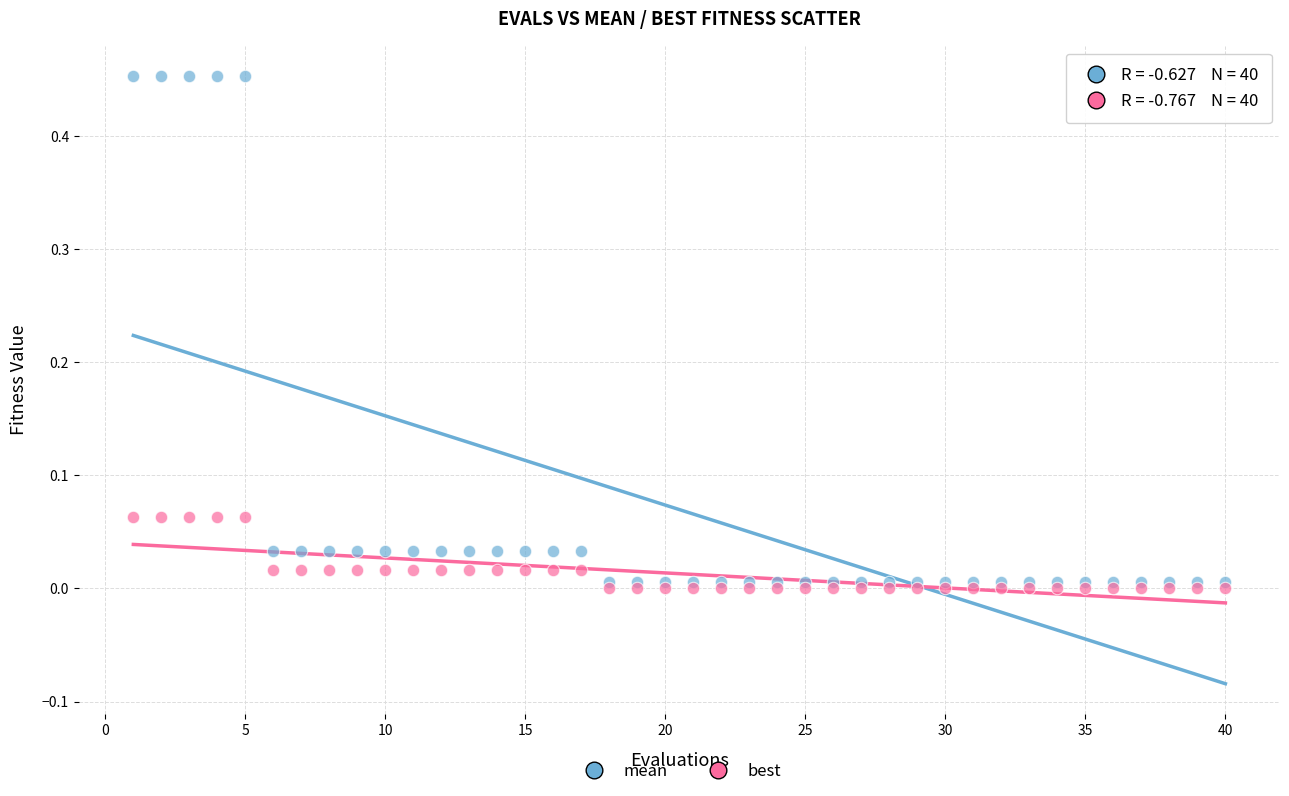

Which series contains the highest Y value?

mean